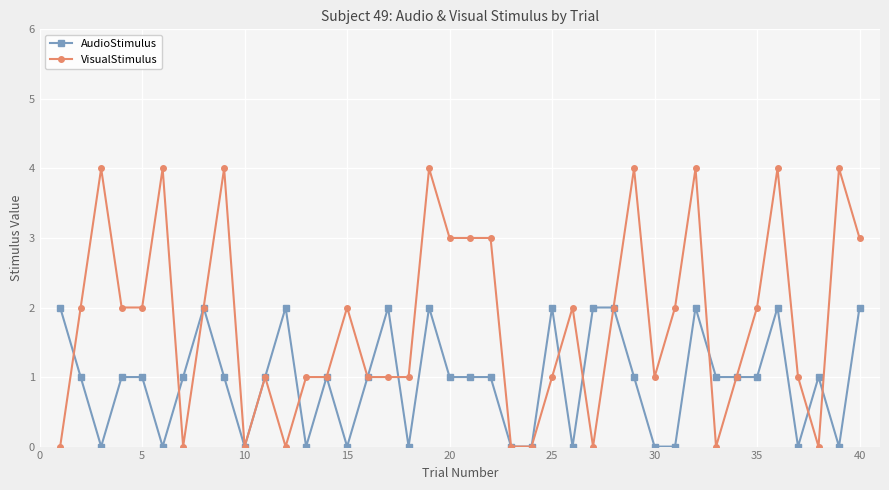

True or false: AudioStimulus has more than 0 interior local peaks.

True